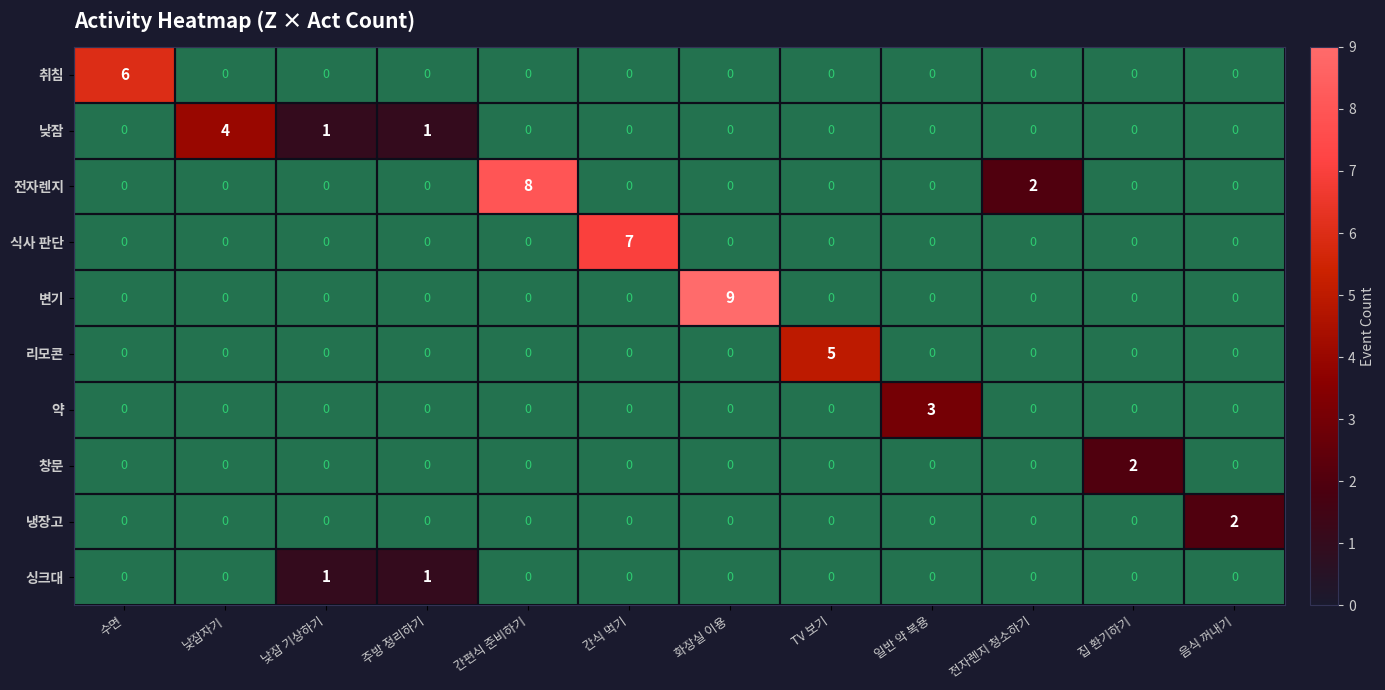

How many distinct data groups are displayed?

10